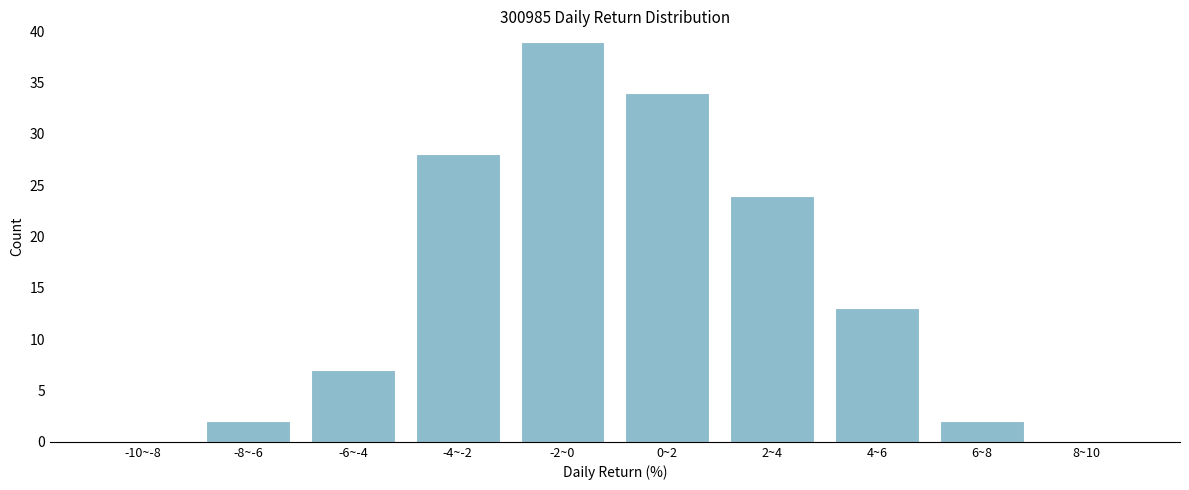

Reading left to right, transcribe all the data shown in this chart.

-10~-8=0	-8~-6=2	-6~-4=7	-4~-2=28	-2~0=39	0~2=34	2~4=24	4~6=13	6~8=2	8~10=0